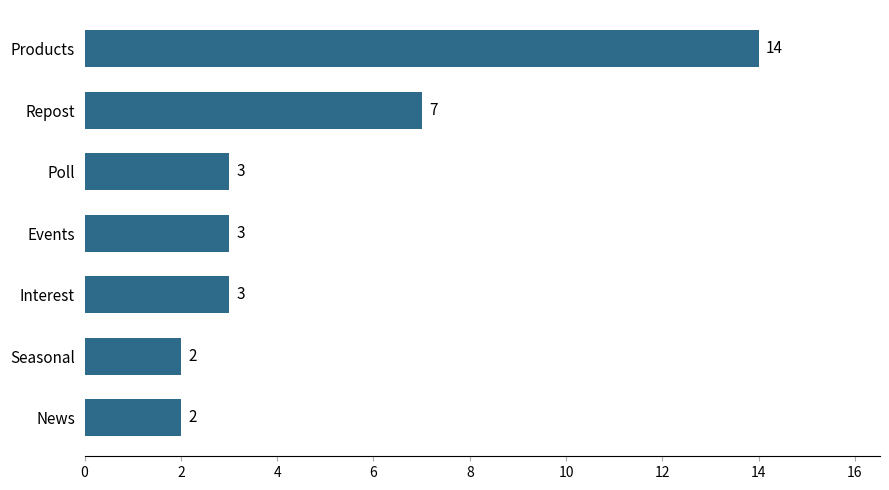

What is the ratio of the value at Interest to the value at Seasonal?

1.5